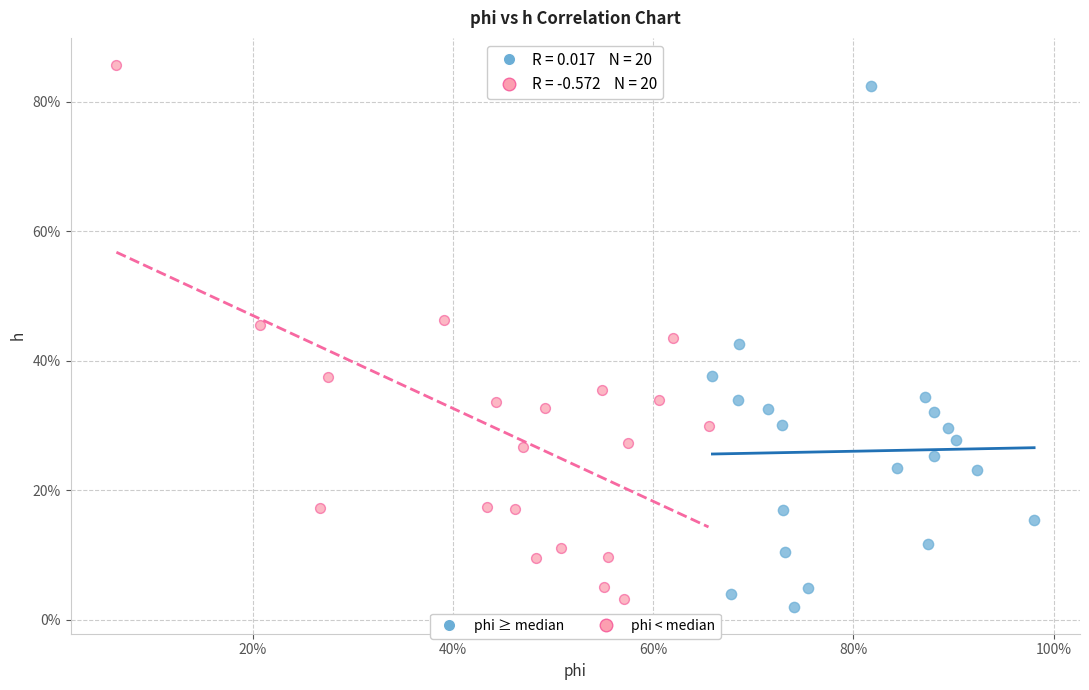

Which series reaches the maximum Y coordinate?

phi < median